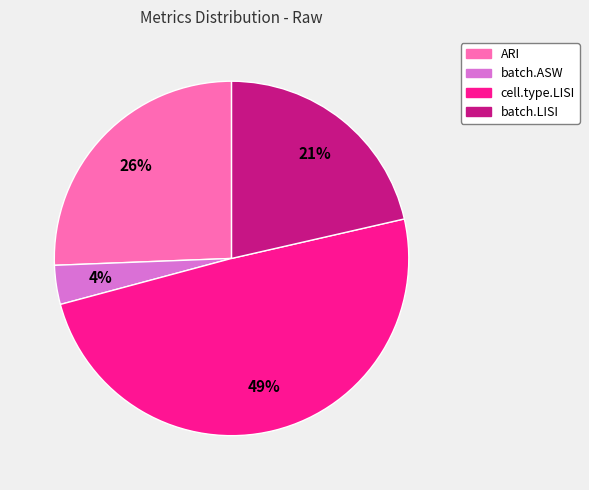

Is there a majority slice in this chart?

No